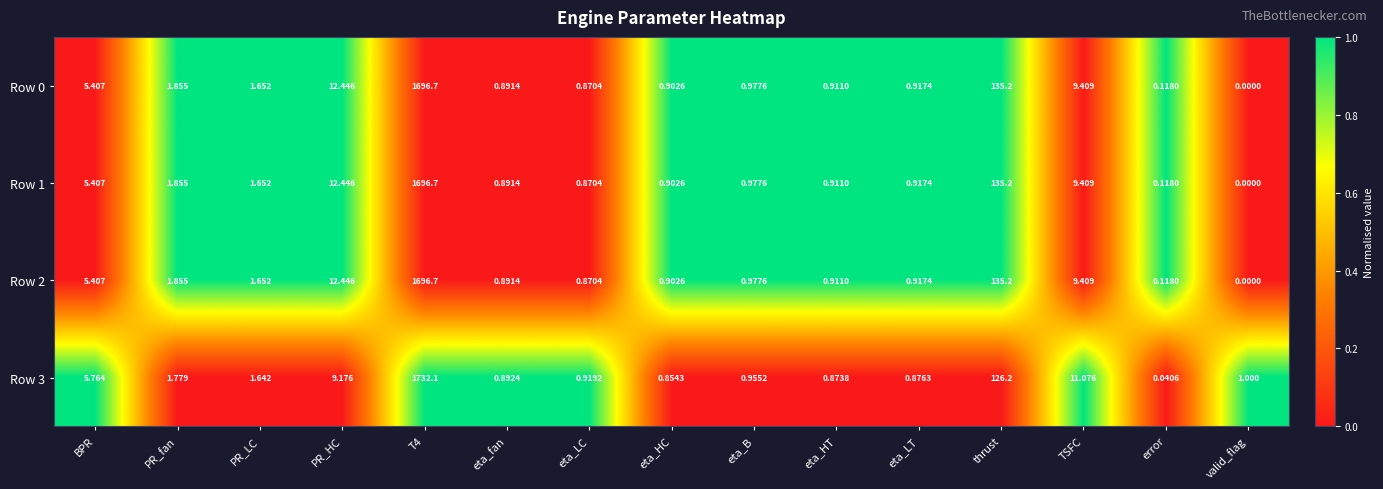

Where is Row 0 nearest to the value 848?

thrust